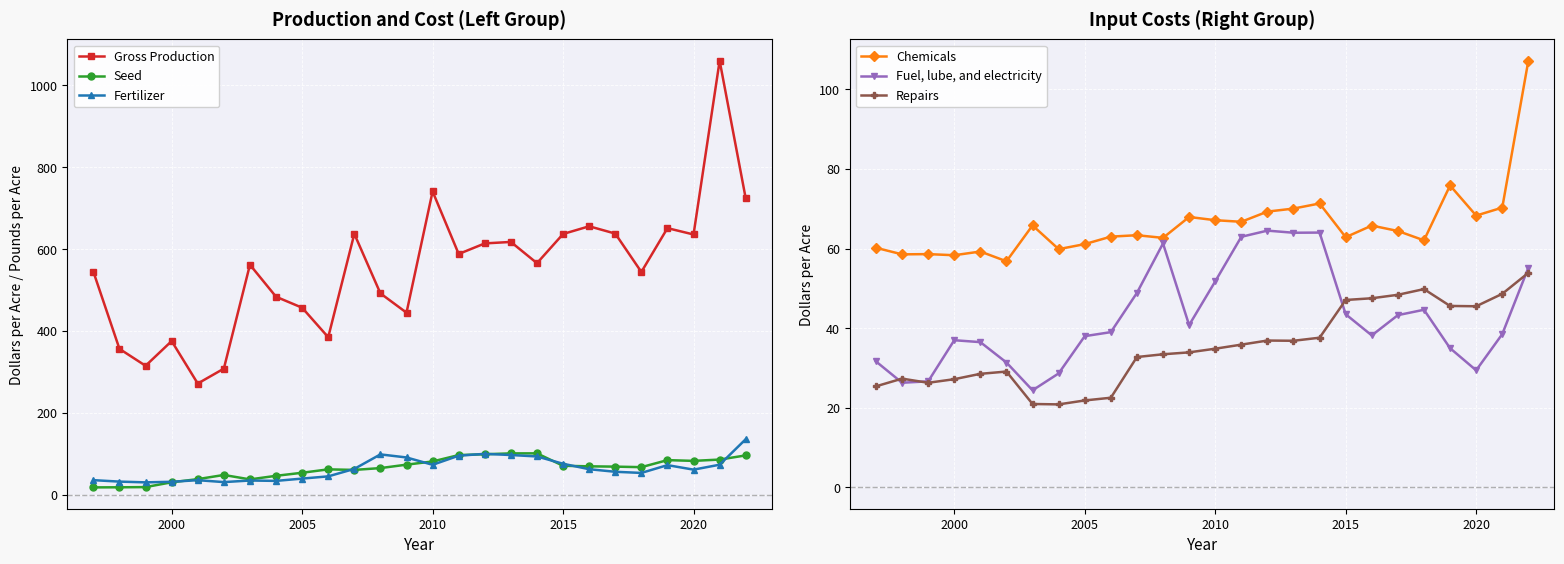

What is the maximum value for Gross Production?

1060.2